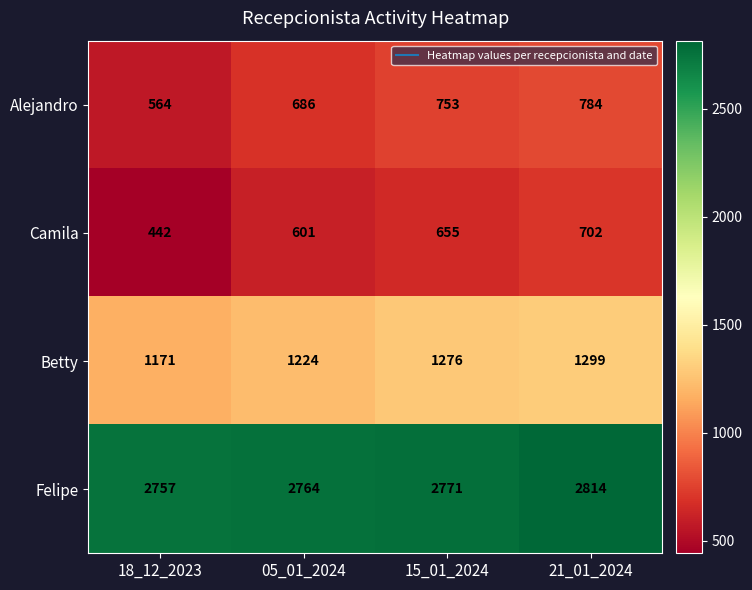

True or false: Camila has a value of 1092 at 15_01_2024.

False